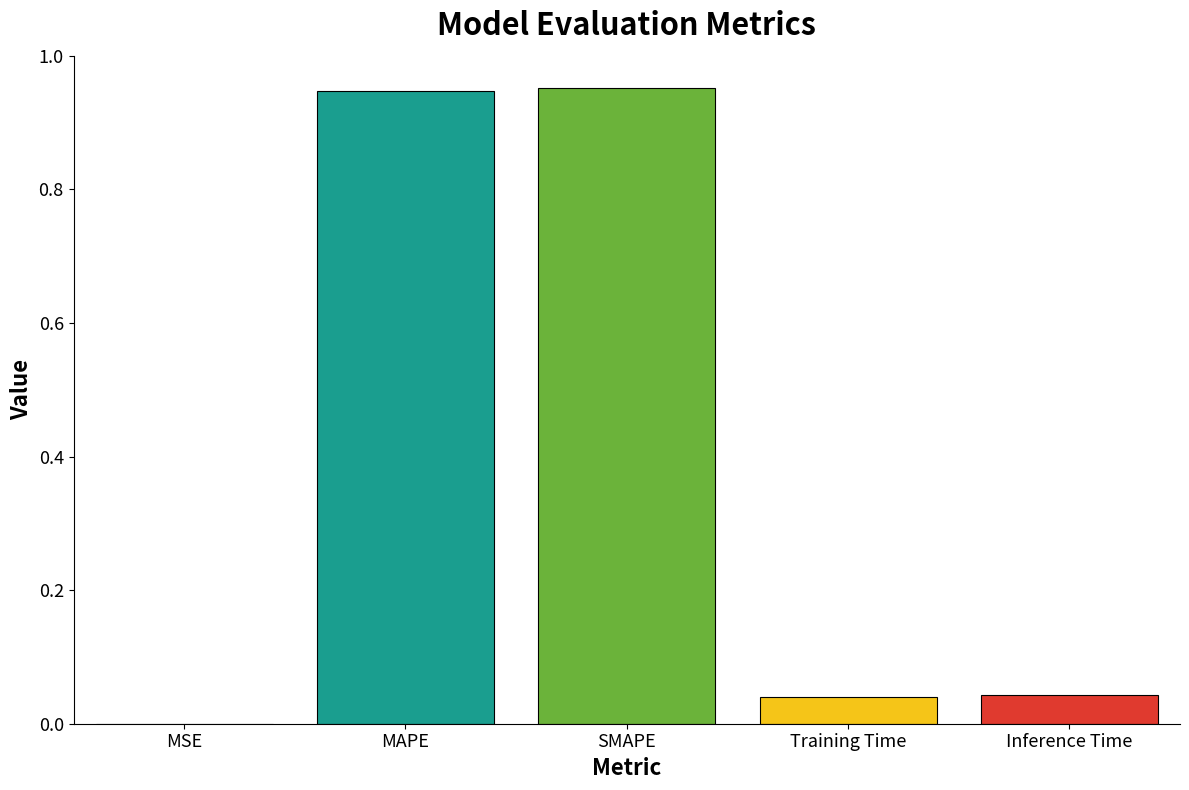

What is the sum of all values?

2.0